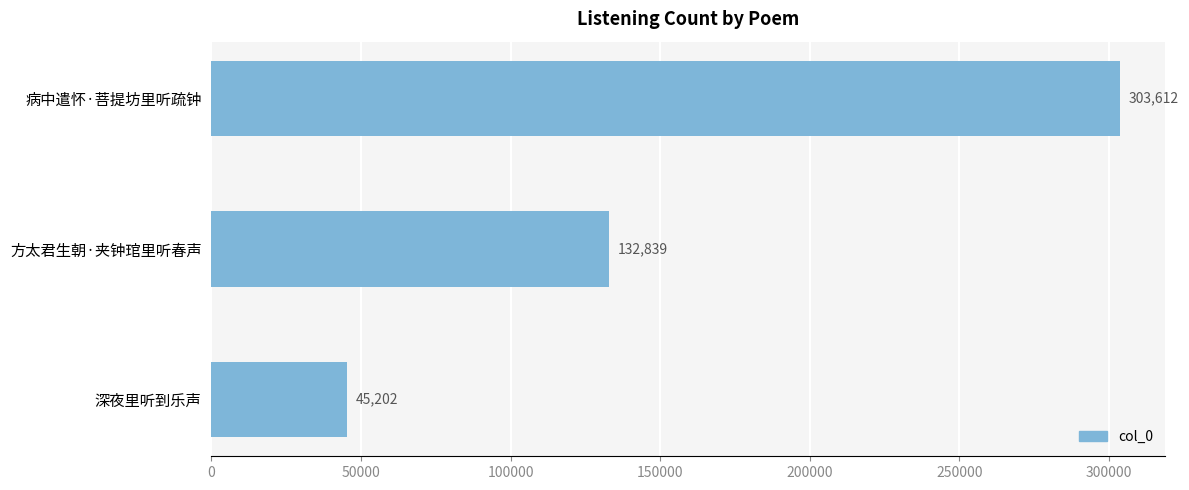

What is the ratio of the value at 方太君生朝·夹钟琯里听春声 to the value at 深夜里听到乐声?

2.9